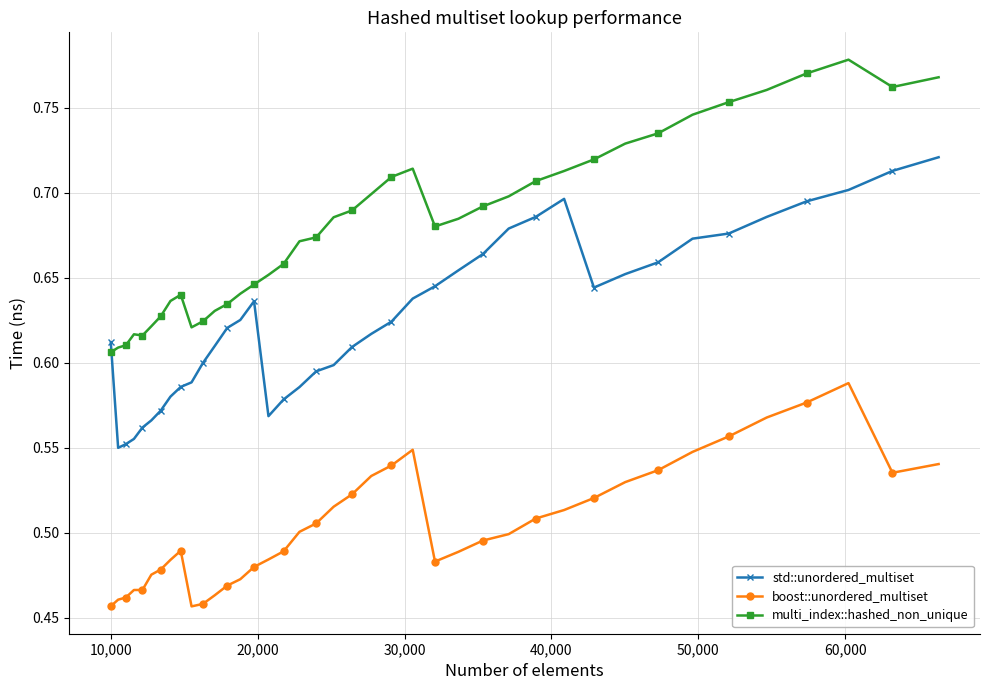

Count the std::unordered_multiset values in the range 0 to 1.

40